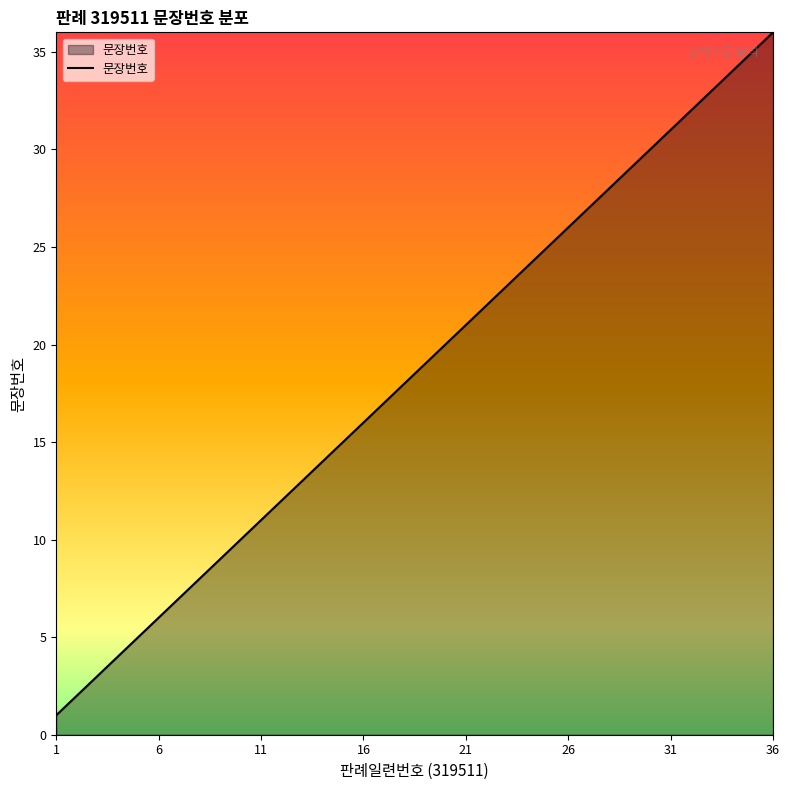

What is the greatest value displayed?

36